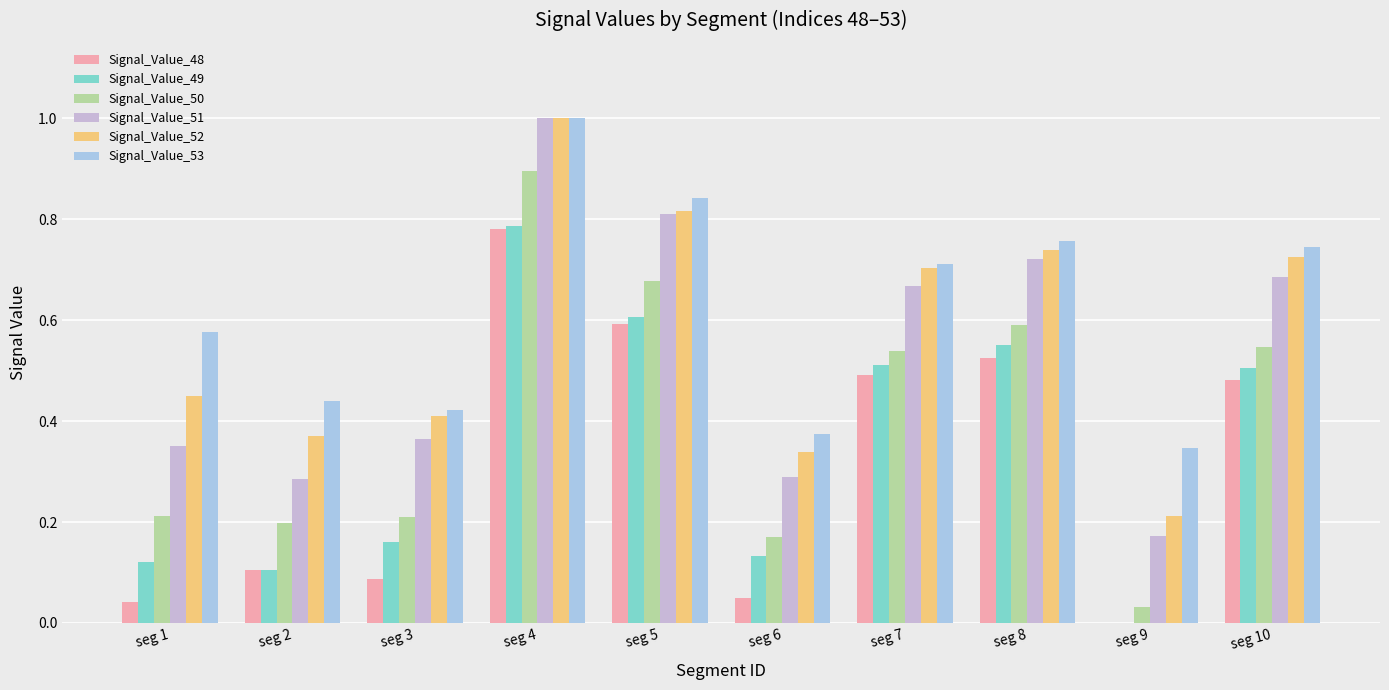

What is the difference between the Signal_Value_49 values at seg 7 and seg 3?

0.3